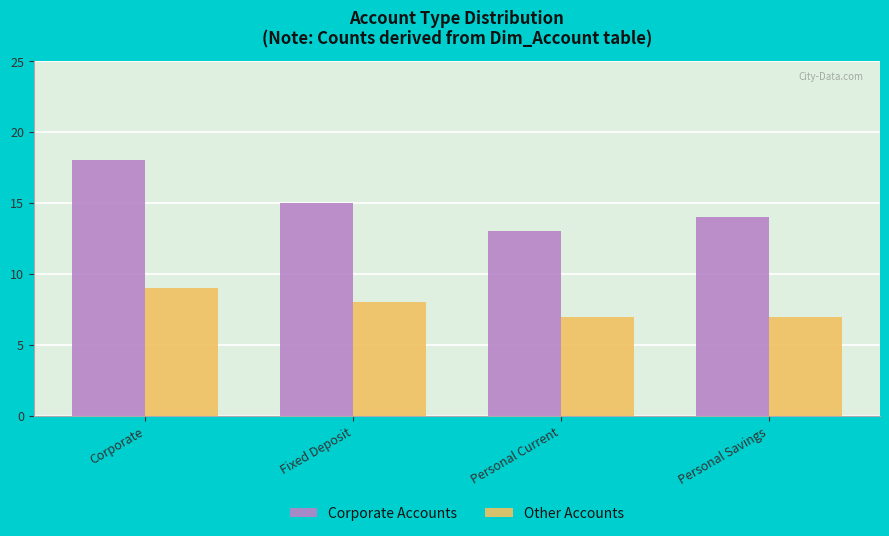

What is the sum of the Corporate Accounts values at Personal Current and Corporate?

31